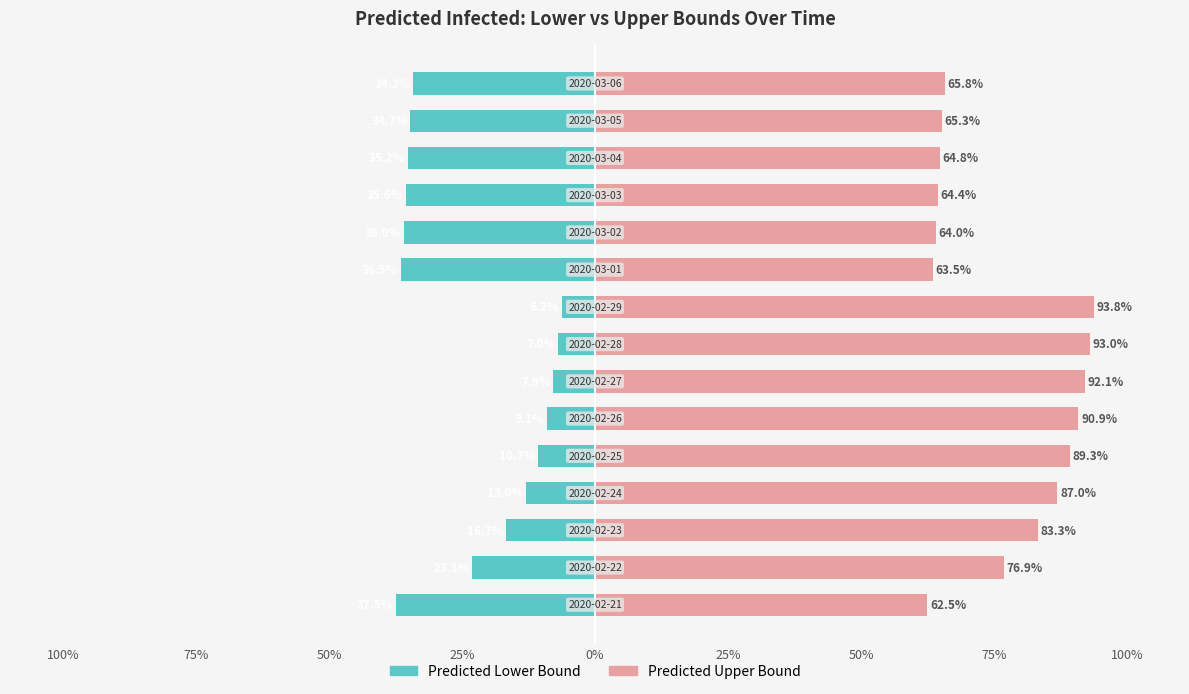

Rank the series by their maximum value, from lowest to highest.

Predicted Lower Bound, Predicted Upper Bound